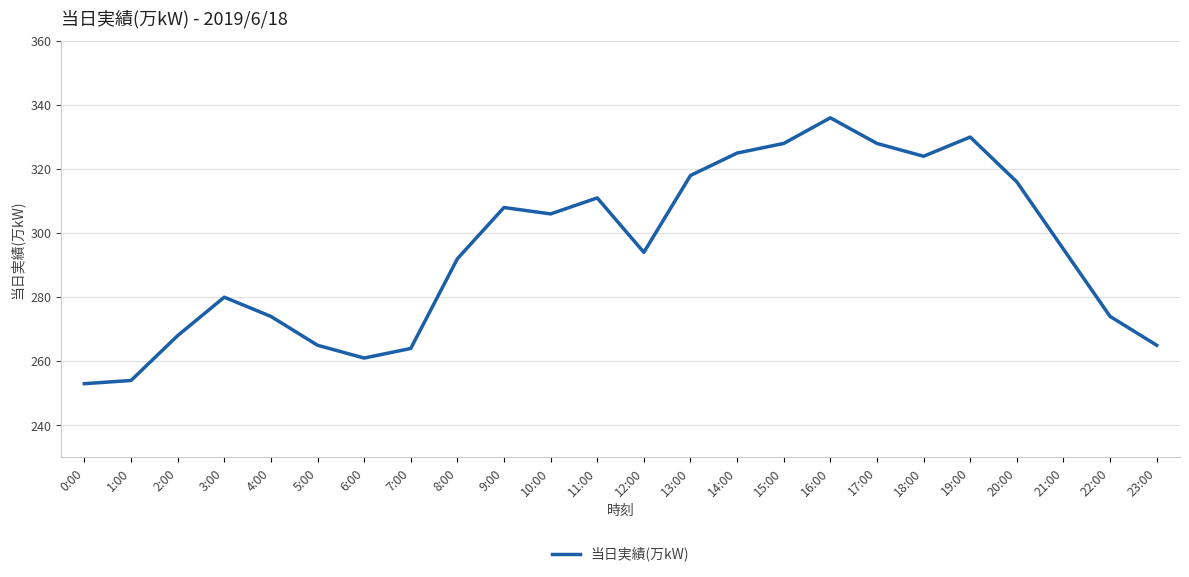

What is the change in value from 10:00 to 23:00?

-41